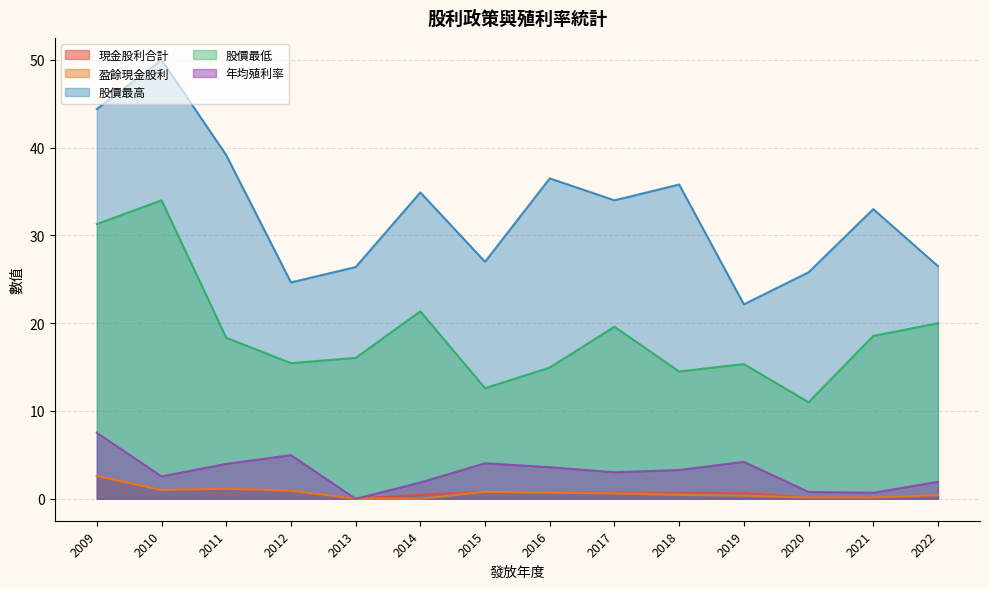

True or false: 股價最高 and 股價最低 intersect in this chart.

False